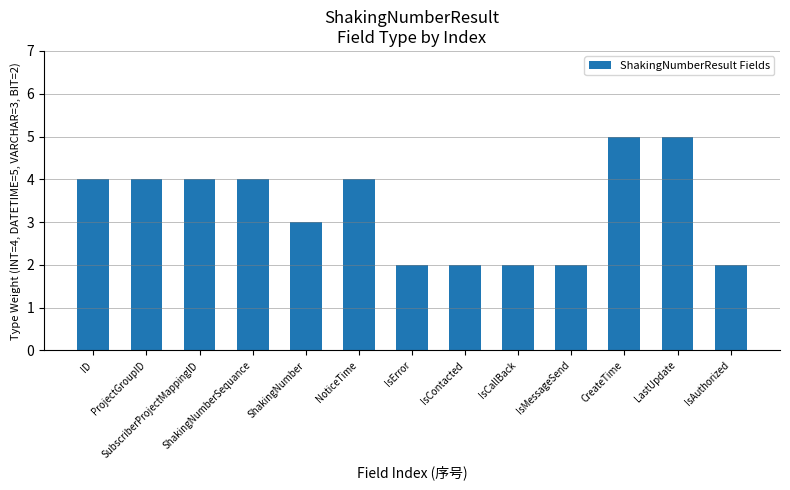

Does the chart contain stacked bars?

No